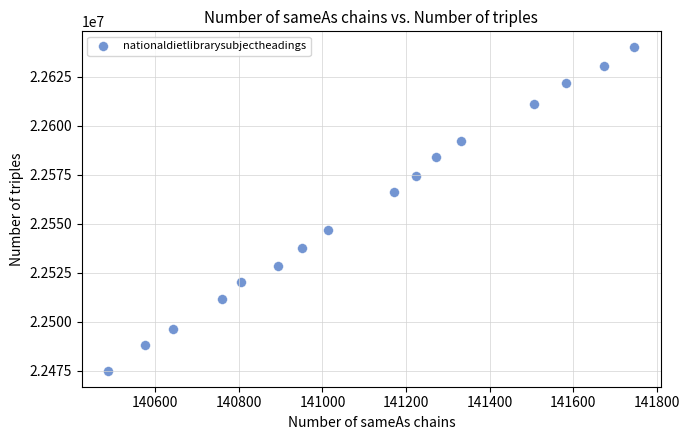

What is the range of X values (max minus min)?

1260